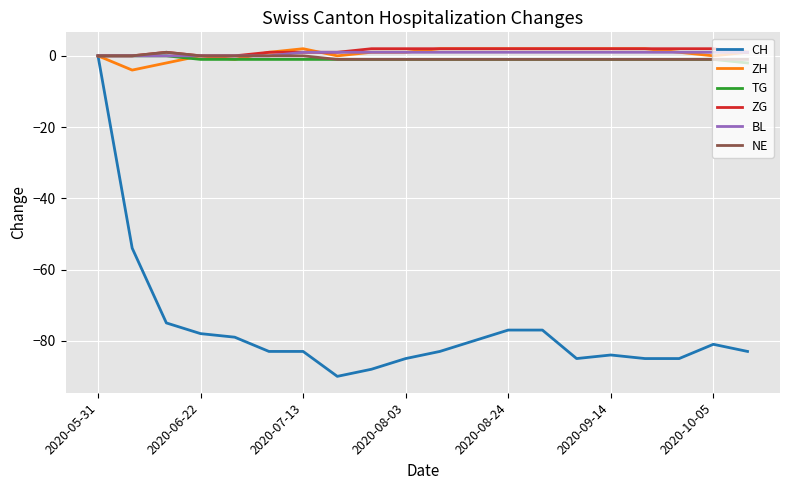

Which series has the largest range (max minus min)?

CH